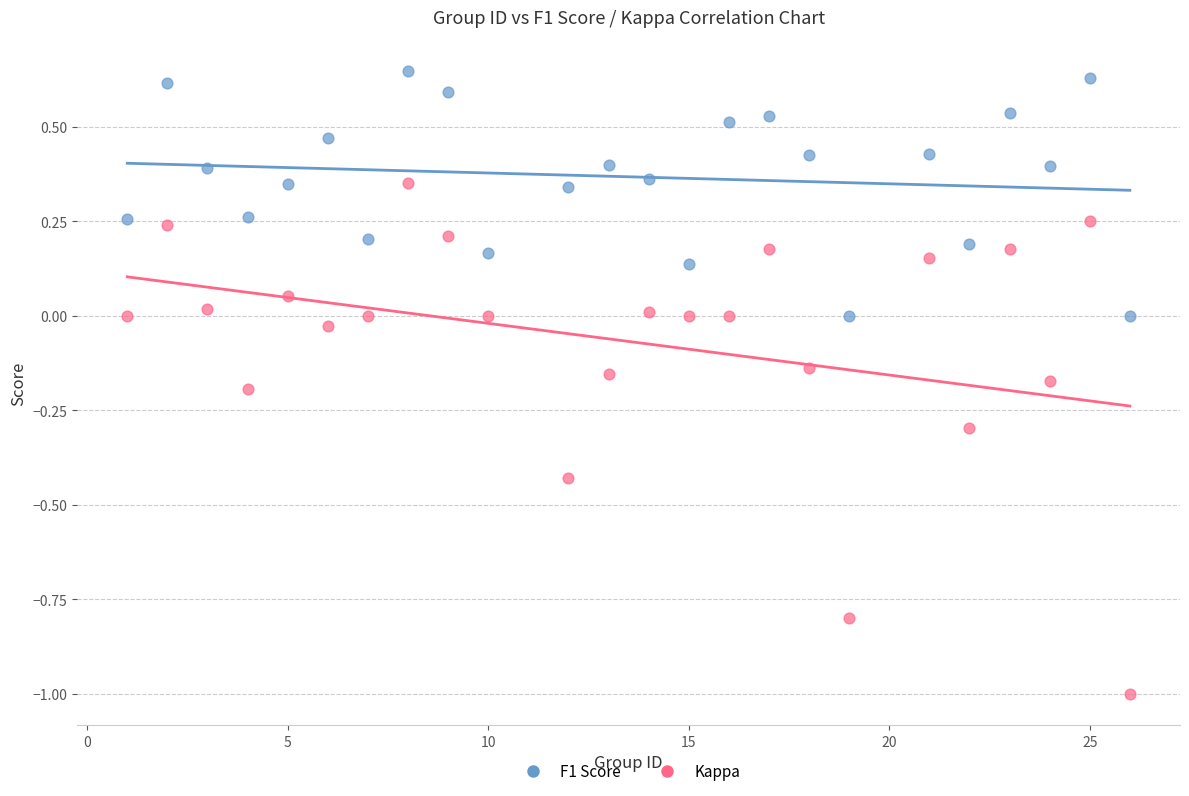

Across all data points, what is the range of X values (max minus min)?

25.0